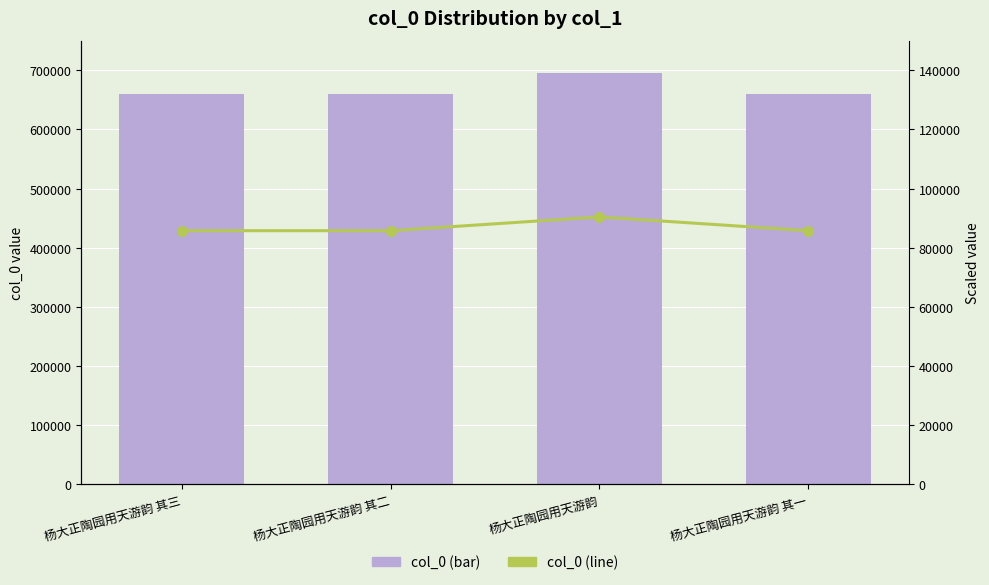

At which label does col_0 (bar) first exceed 659753?

杨大正陶园用天游韵